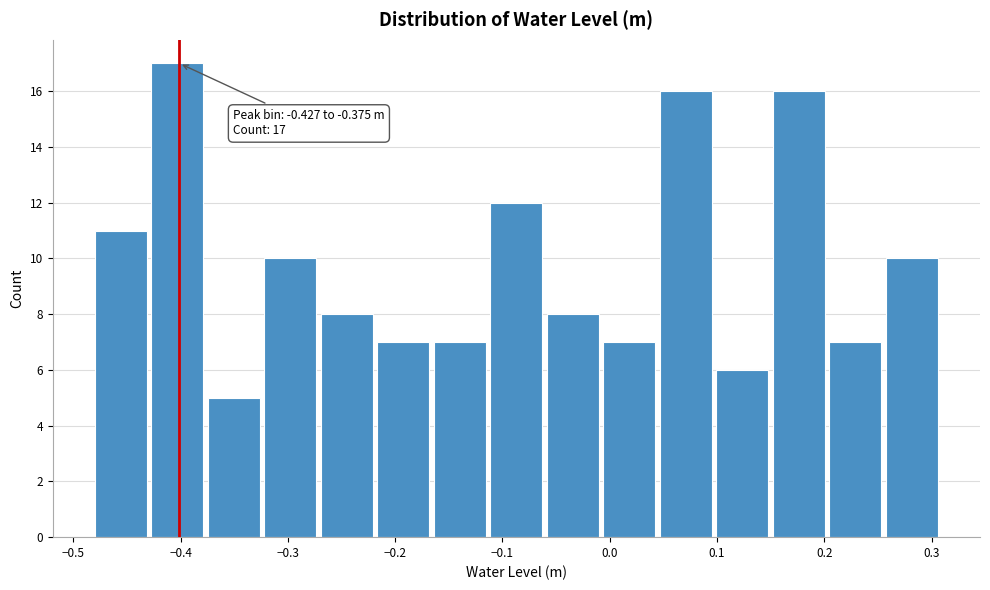

Which range on the x-axis has the tallest bar?

-0.43 to -0.37